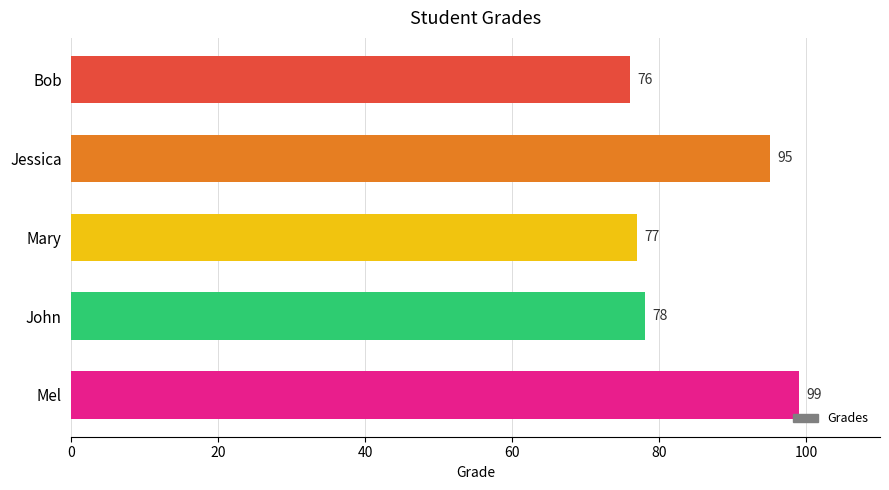

Is it true that the value at Bob is 104?

False